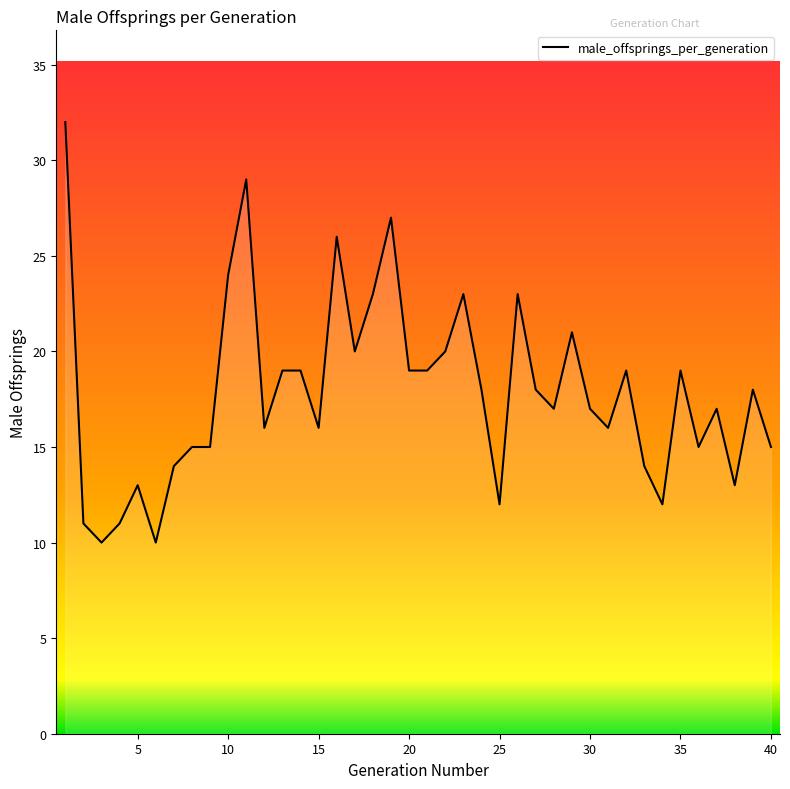

What is the greatest value displayed?

32